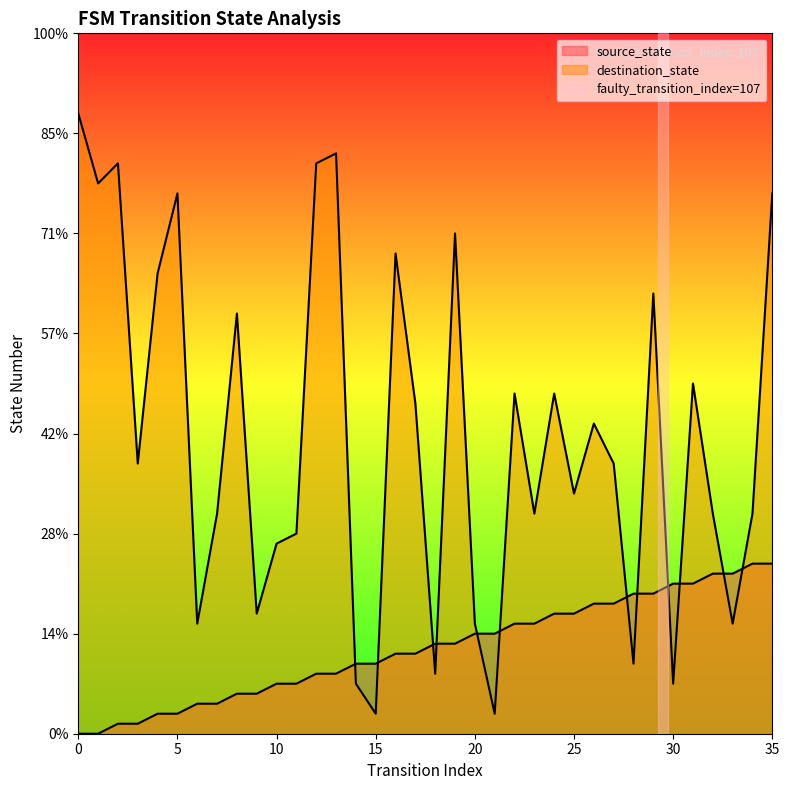

What is the difference between the maximum and minimum values in the destination_state series?

60